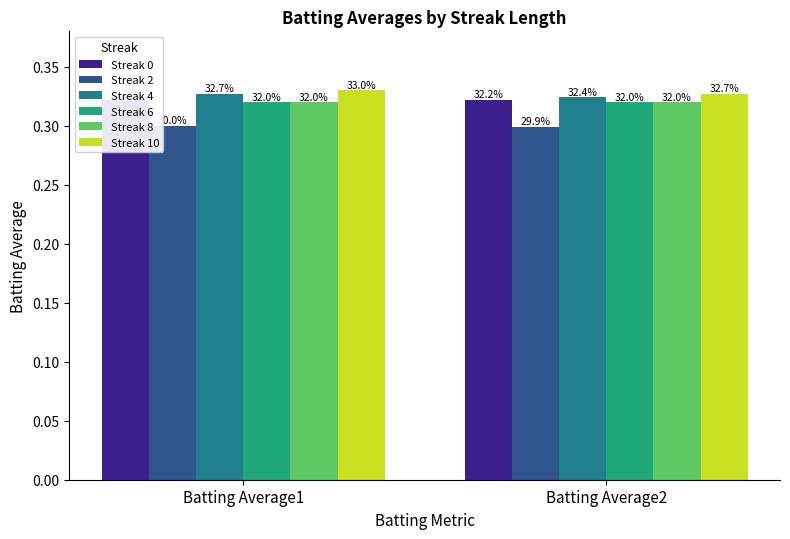

What is the value of the Streak 4 bar at the 2nd from the left?

0.3